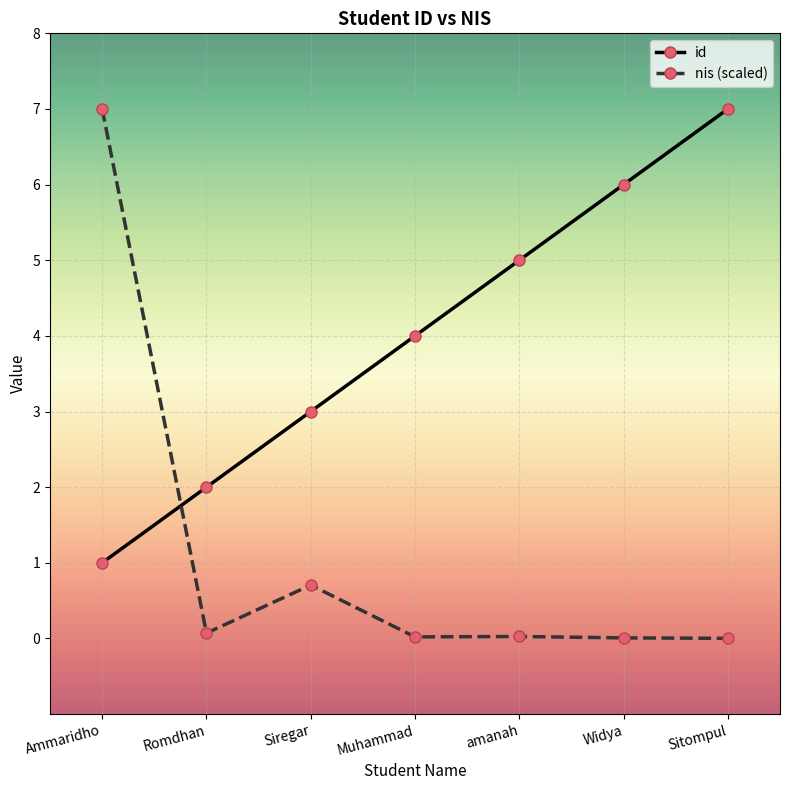

Between which two adjacent categories do id and nis (scaled) first intersect?

Ammaridho and Romdhan